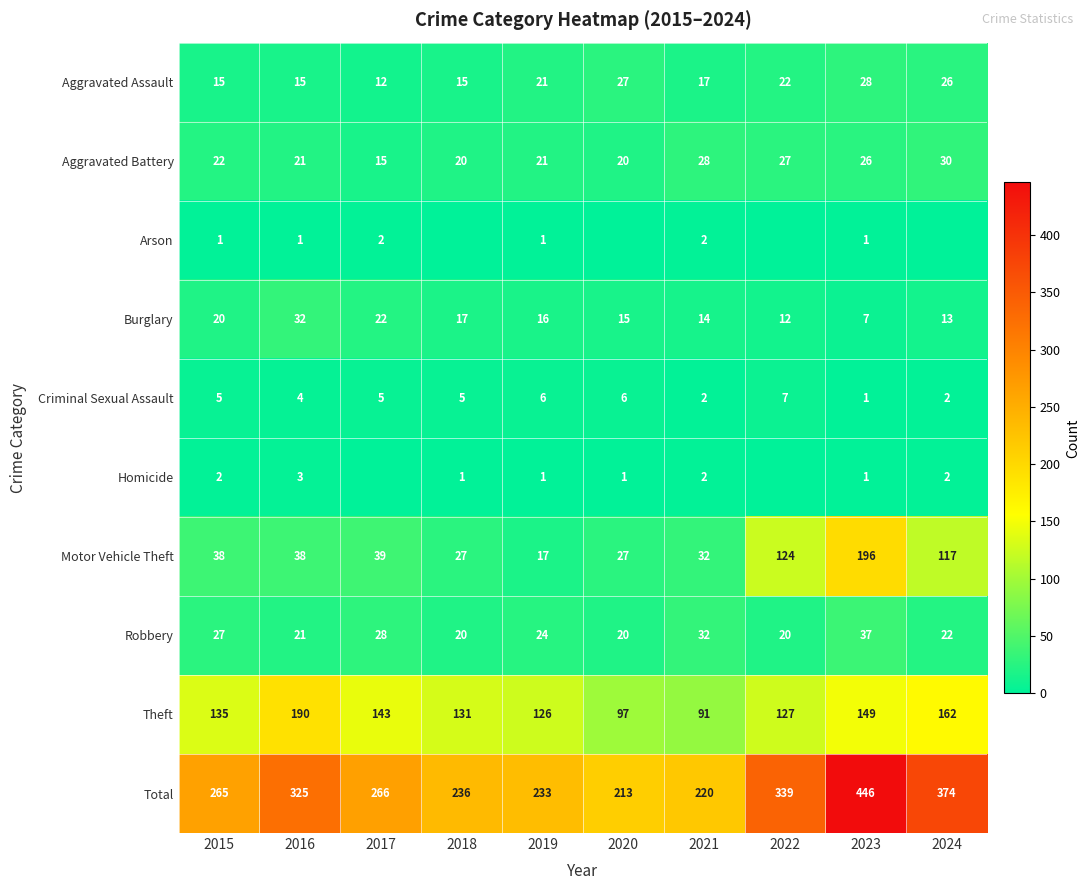

What is the difference between the second highest and second lowest values in the Motor Vehicle Theft series?

97